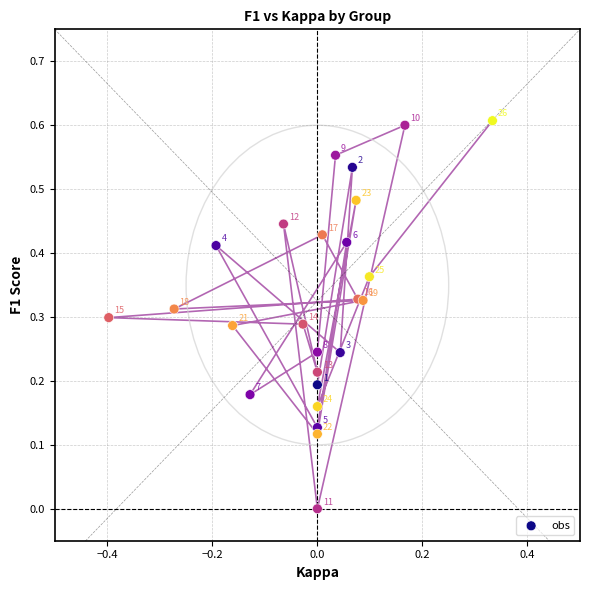

What is the range of X values (max minus min)?

0.7